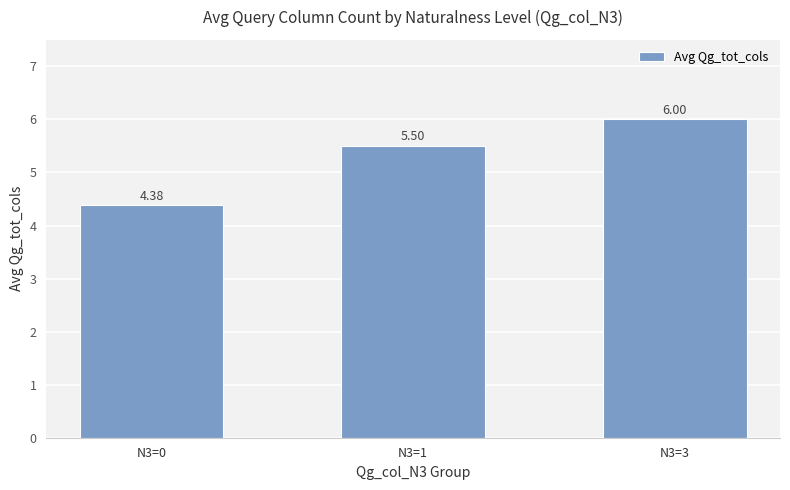

What is the value of the 1st bar from the left?

4.4